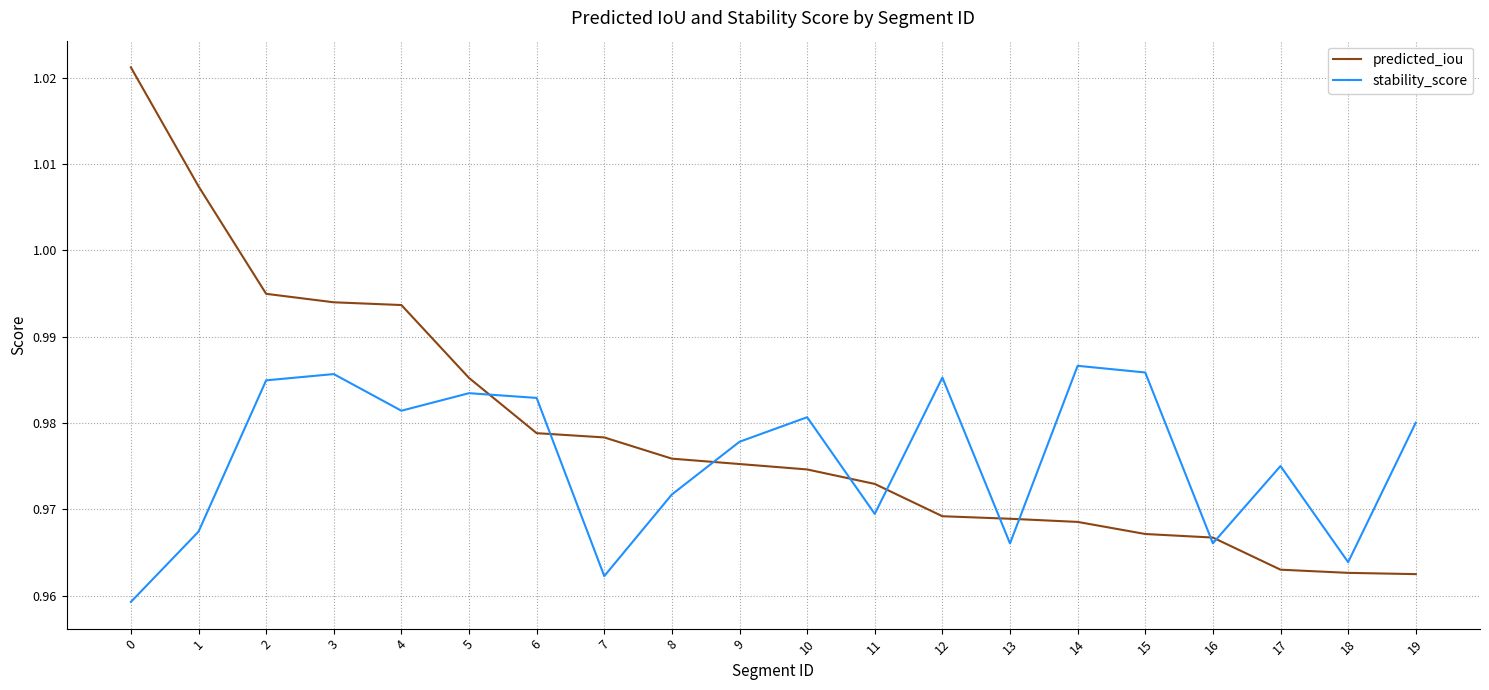

Is the value of predicted_iou at 8 greater than the value of stability_score at 8?

Yes